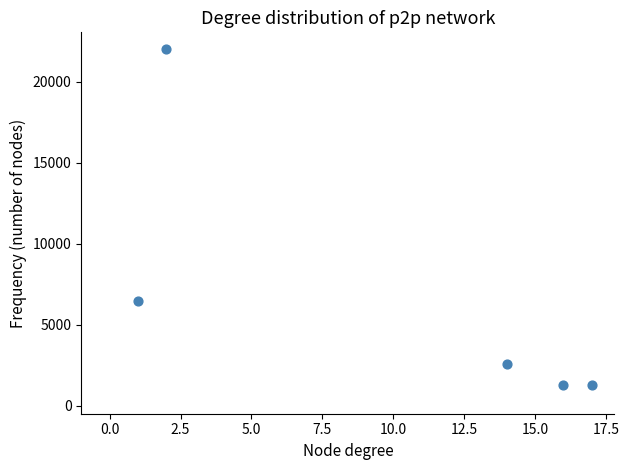

What Y value in the scatter plot is closest to 11647?

6470.6